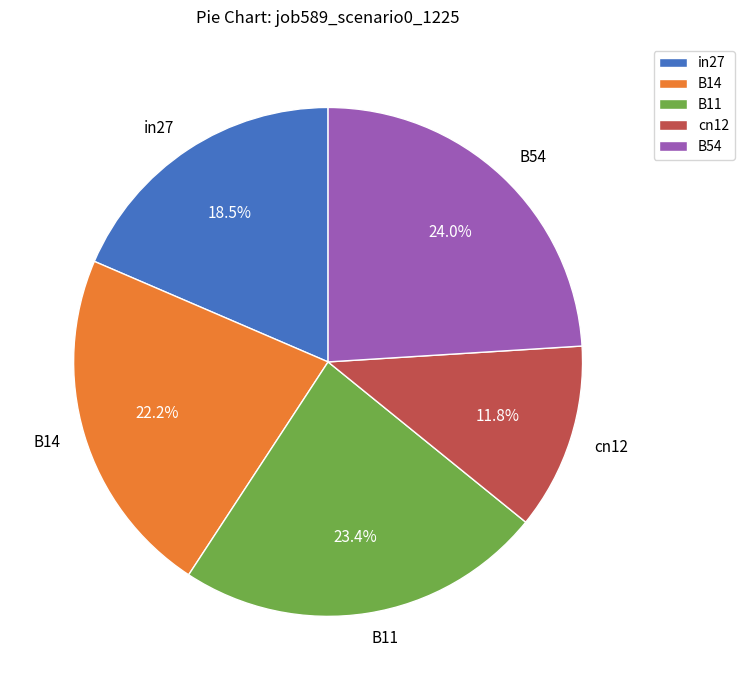

Is there any slice that represents more than half of the pie?

No